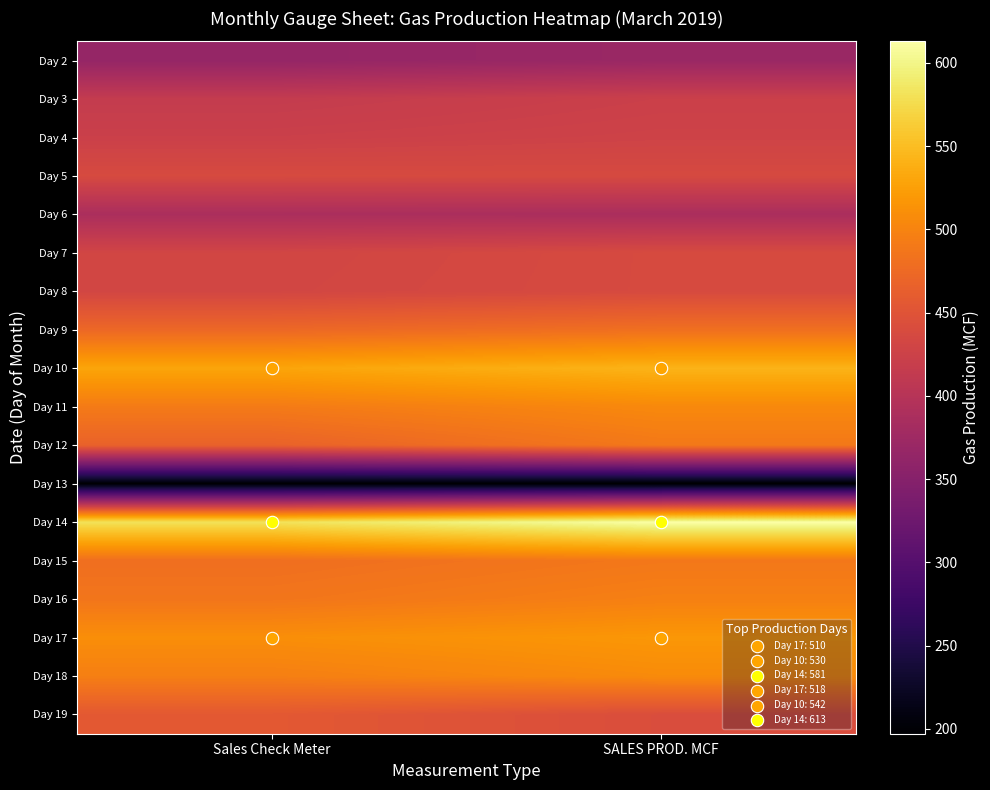

What is the total value across all series at Sales Check Meter?

8063